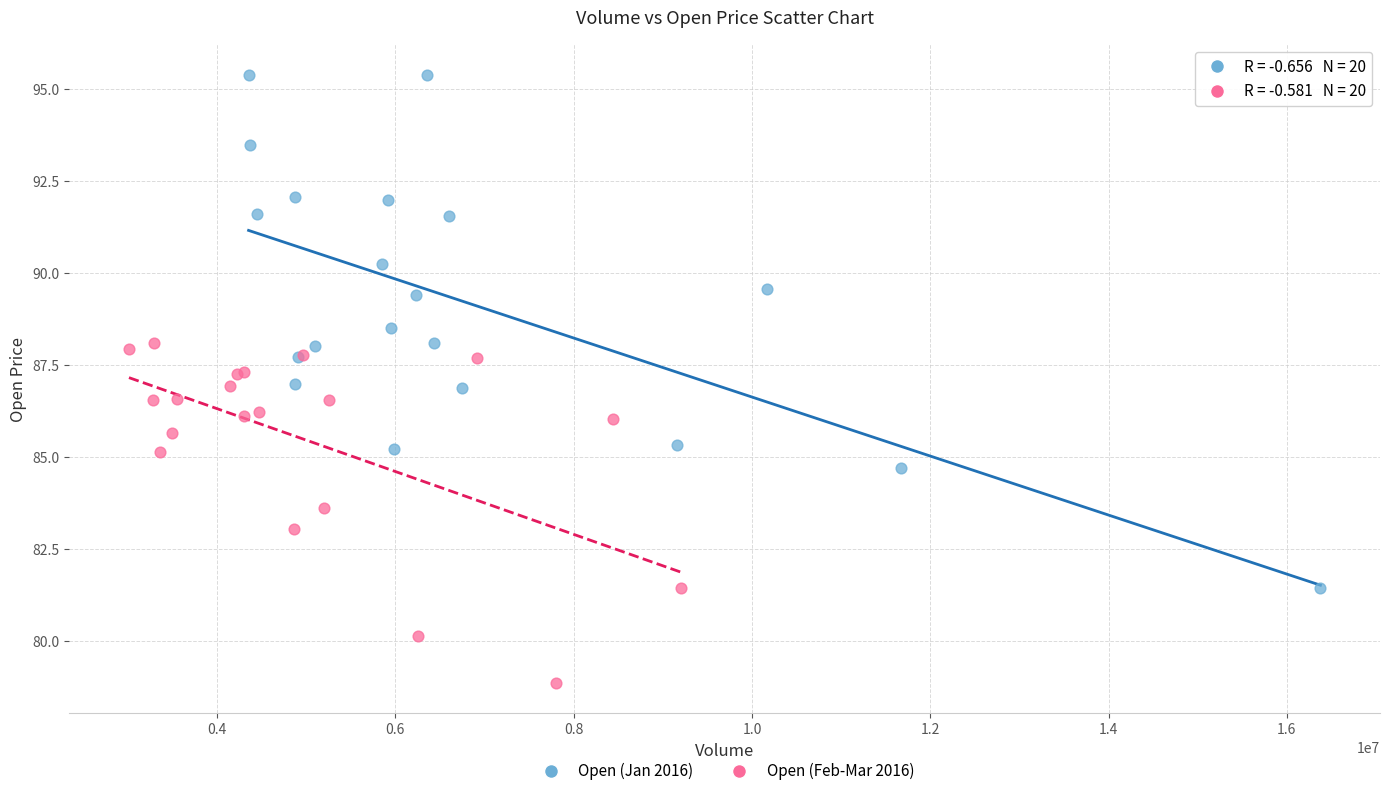

Which series contains the lowest Y value?

Open (Feb-Mar 2016)